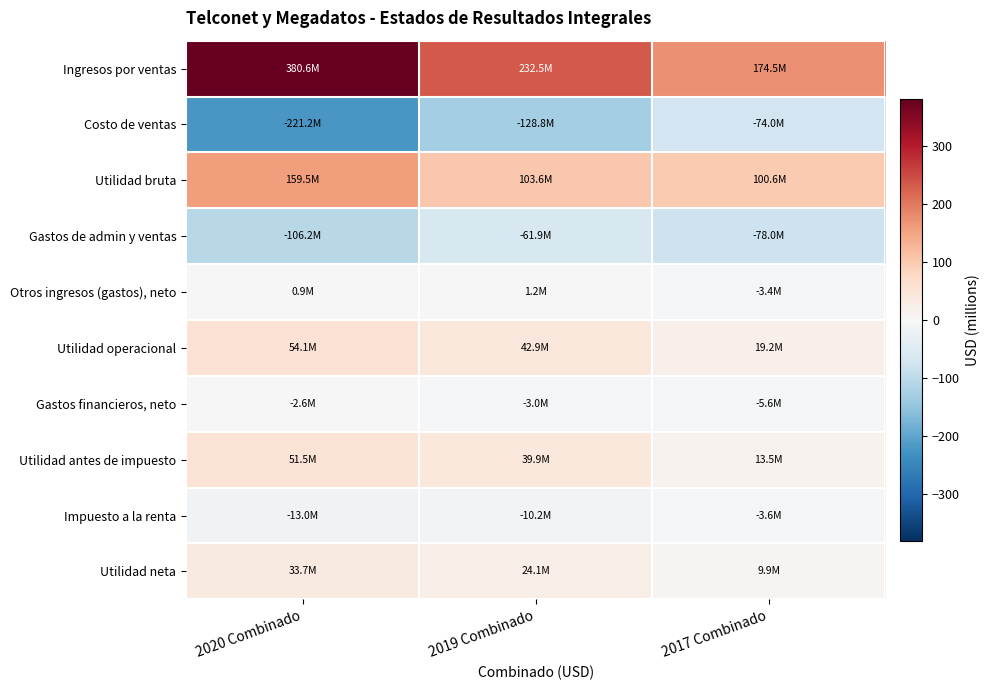

Reading left to right, transcribe all the data shown in this chart.

Ingresos por ventas: 2020 Combinado=380.6	2019 Combinado=232.5	2017 Combinado=174.5
Costo de ventas: 2020 Combinado=-221.2	2019 Combinado=-128.8	2017 Combinado=-74.0
Utilidad bruta: 2020 Combinado=159.5	2019 Combinado=103.6	2017 Combinado=100.6
Gastos de admin y ventas: 2020 Combinado=-106.2	2019 Combinado=-61.9	2017 Combinado=-78.0
Otros ingresos (gastos), neto: 2020 Combinado=0.9	2019 Combinado=1.2	2017 Combinado=-3.4
Utilidad operacional: 2020 Combinado=54.1	2019 Combinado=42.9	2017 Combinado=19.2
Gastos financieros, neto: 2020 Combinado=-2.6	2019 Combinado=-3.0	2017 Combinado=-5.6
Utilidad antes de impuesto: 2020 Combinado=51.5	2019 Combinado=39.9	2017 Combinado=13.5
Impuesto a la renta: 2020 Combinado=-13.0	2019 Combinado=-10.2	2017 Combinado=-3.6
Utilidad neta: 2020 Combinado=33.7	2019 Combinado=24.1	2017 Combinado=9.9